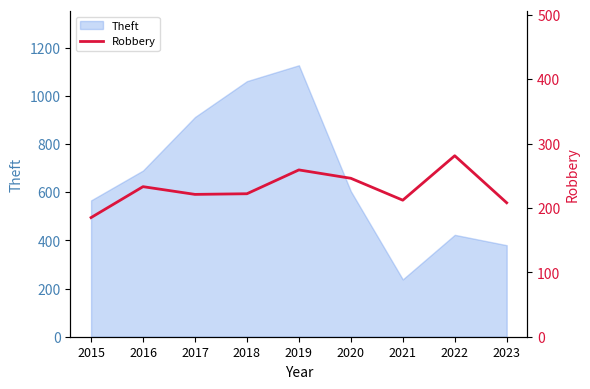

How many data points does each series have?

9